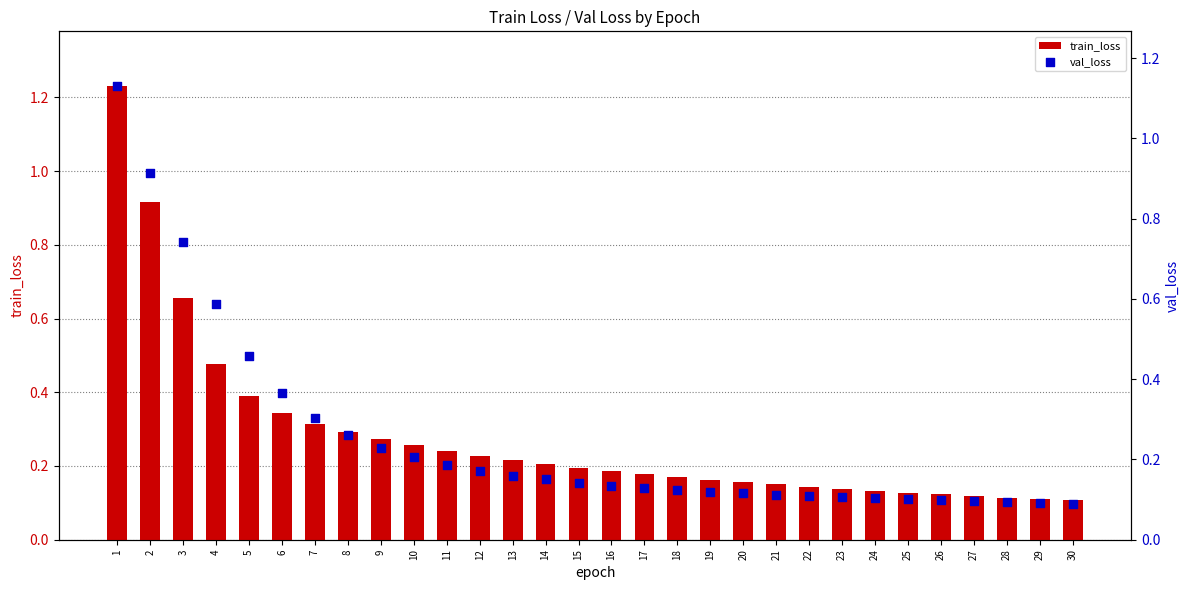

At how many categories does at least one series exceed 0?

30